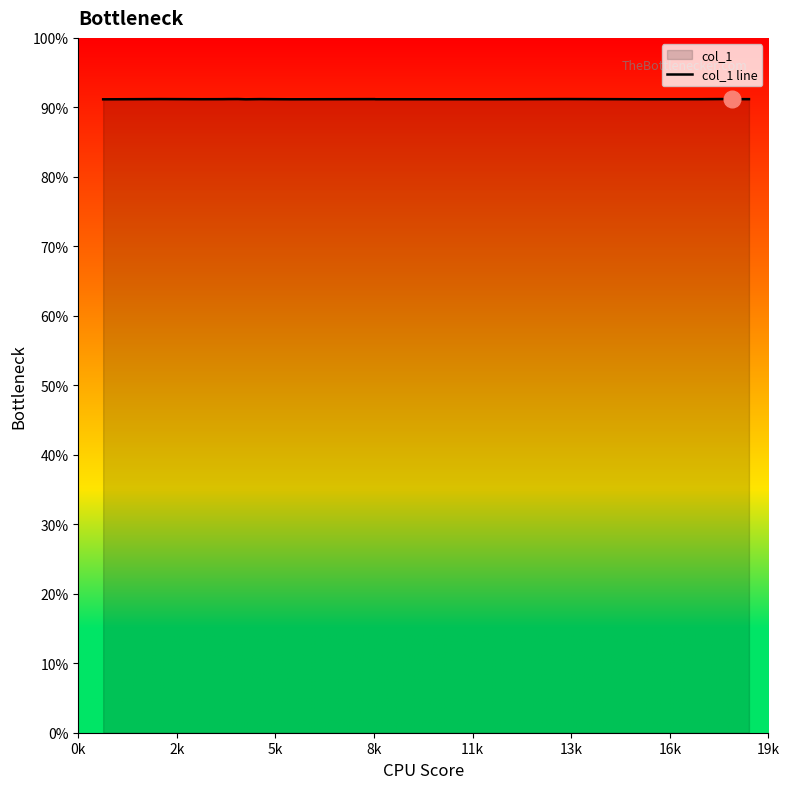

At which category does the data reach its first local valley?

5k